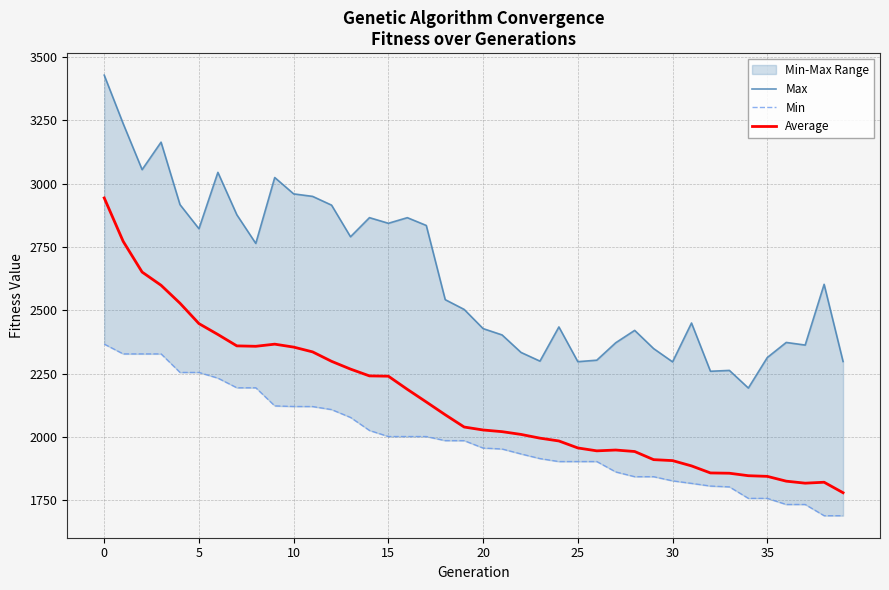

True or false: Min has a value of 3137.6 at 10.

False